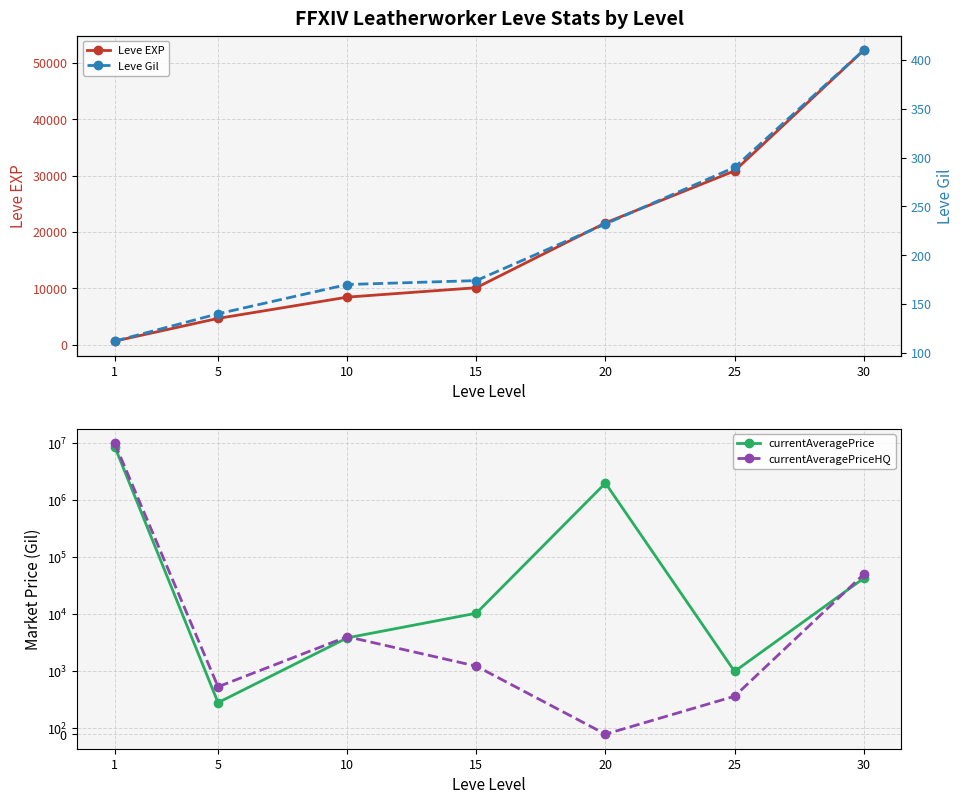

True or false: currentAveragePrice and Leve Gil intersect in this chart.

False